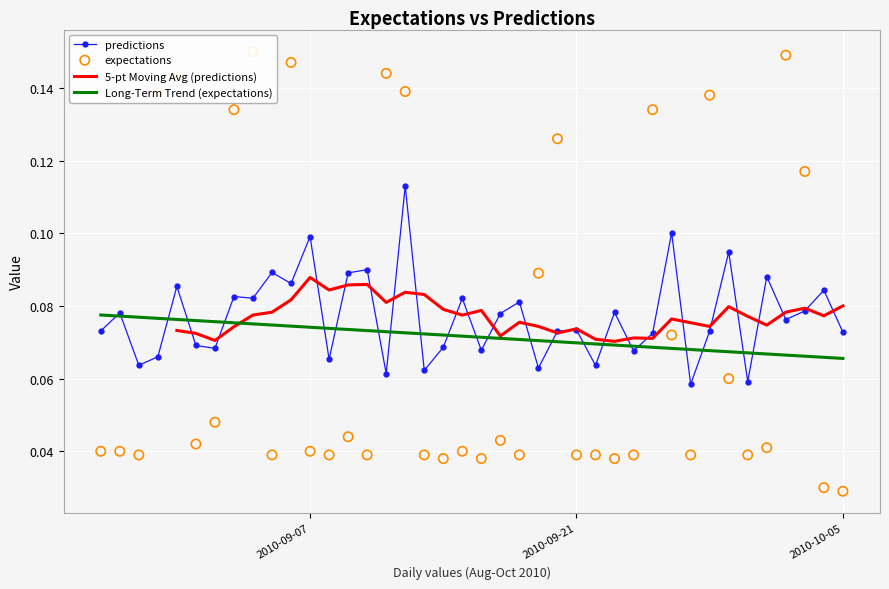

The predictions series shows 0.0 at 2010-10-05. True or false?

False